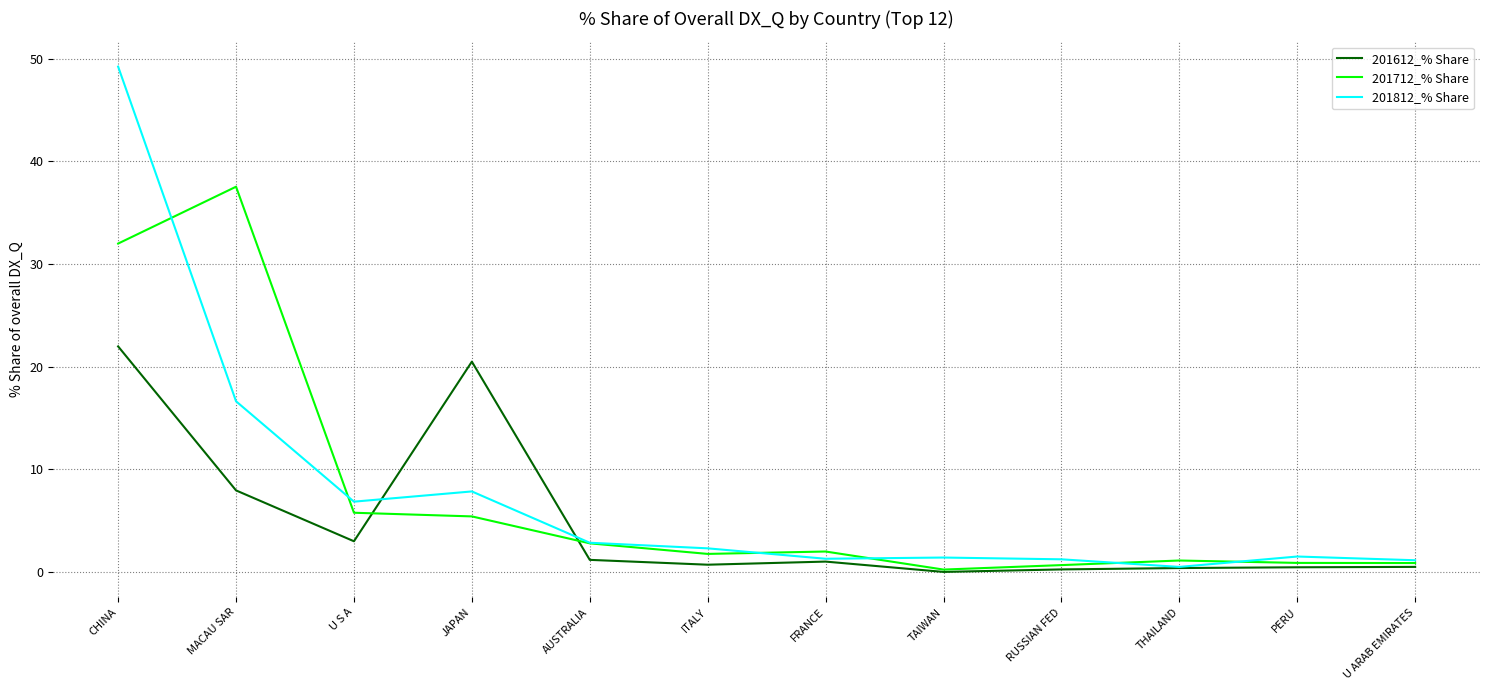

What is the difference between the maximum and minimum values in the 201812_% Share series?

48.7